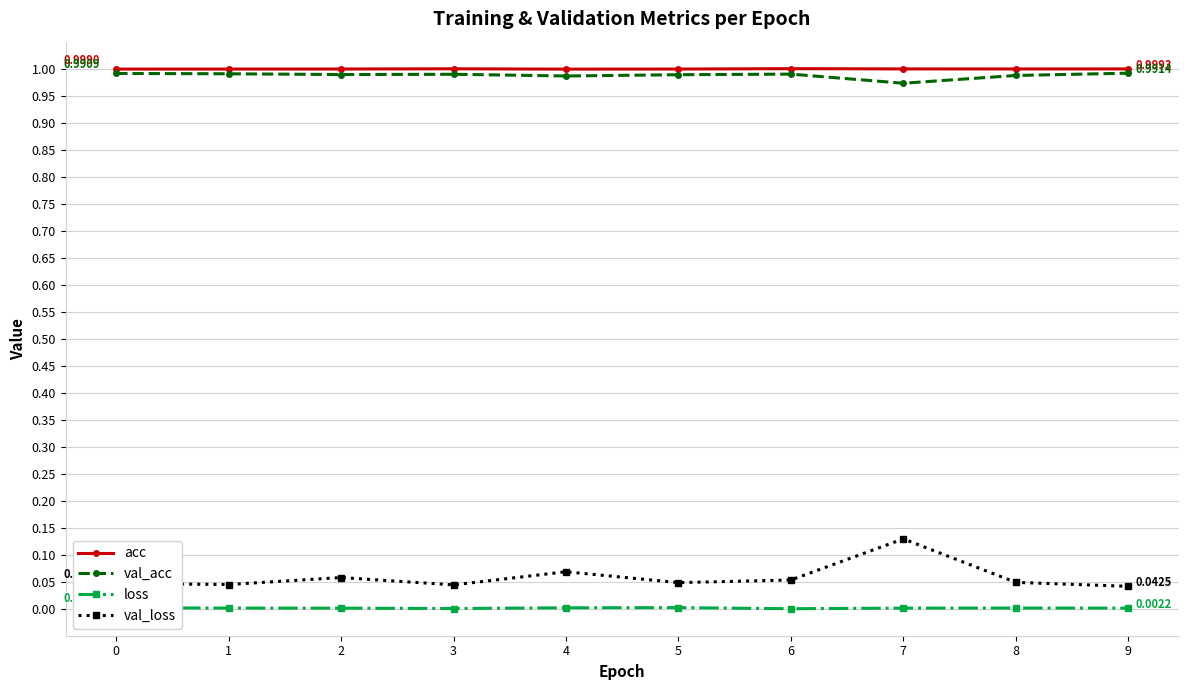

True or false: val_loss has more than 0 points higher than both neighbors.

True